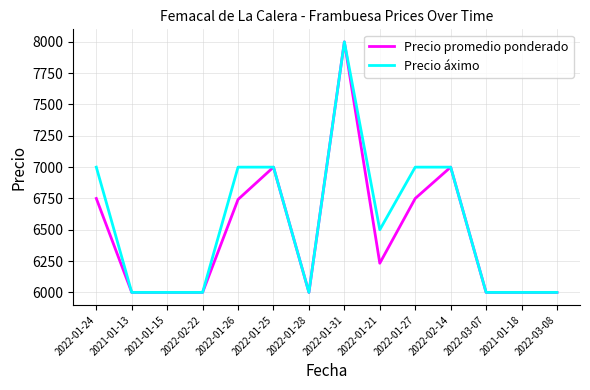

The value of Precio promedio ponderado at 2022-01-31 is 12980. True or false?

False